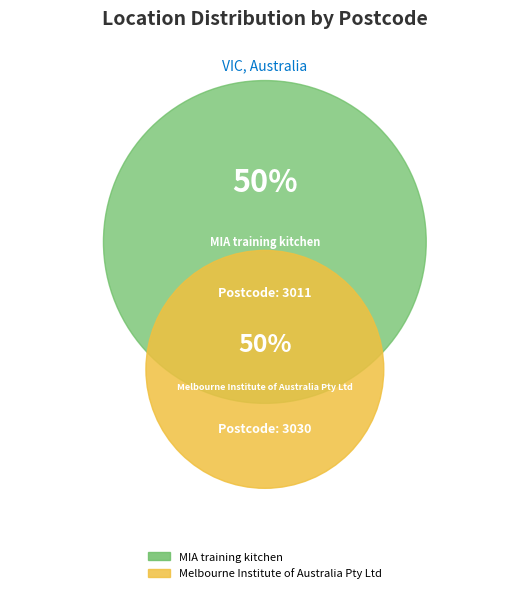

To the nearest percent, what is the combined percentage of MIA training kitchen and Melbourne Institute of Australia Pty Ltd?

100%